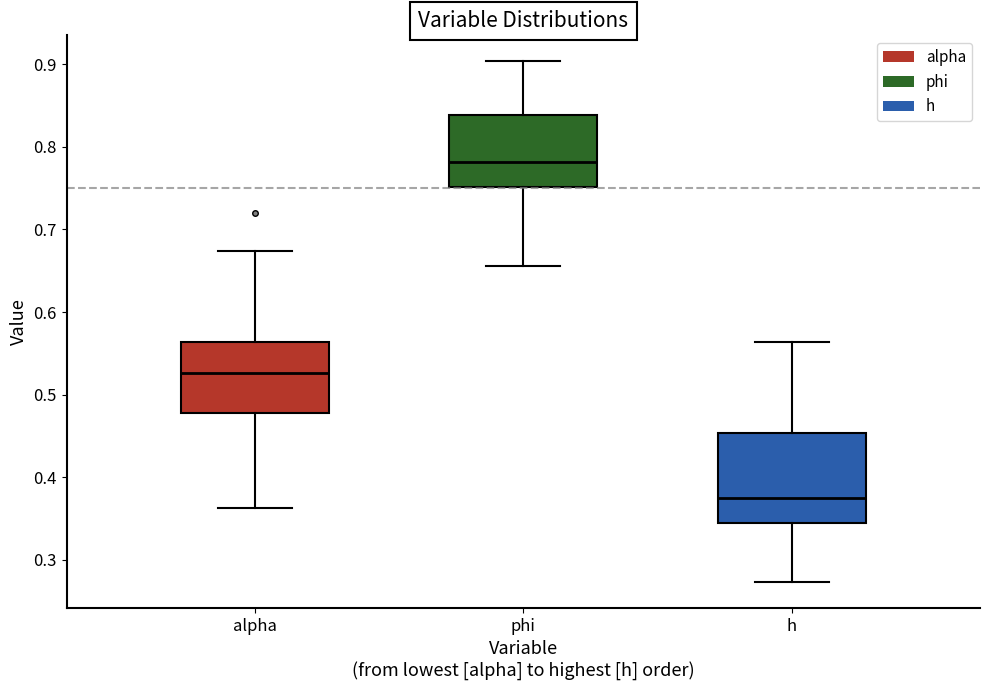

Where does the lower whisker of the box for phi end on the y-axis? The values are not printed on the chart, so give them approximately, as read against the axis.

0.66